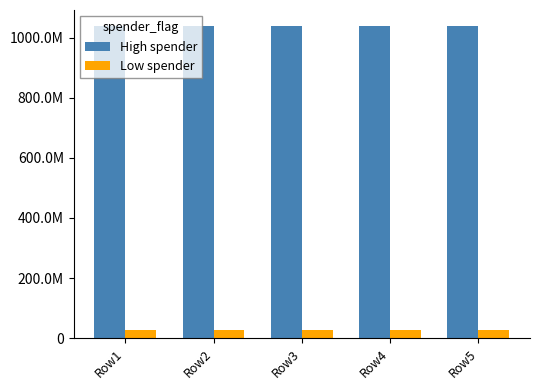

Rank the series by their maximum value, from lowest to highest.

Low spender, High spender